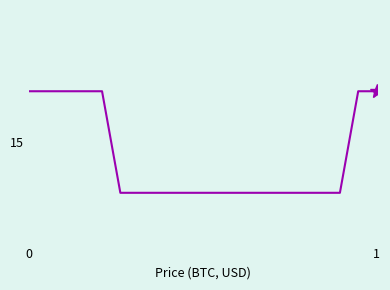

Rank the categories by value from lowest to highest.

5, 6, 7, 8, 9, 10, 11, 12, 13, 14, 15, 16, 17, 0, 1, 2, 3, 4, 18, 19